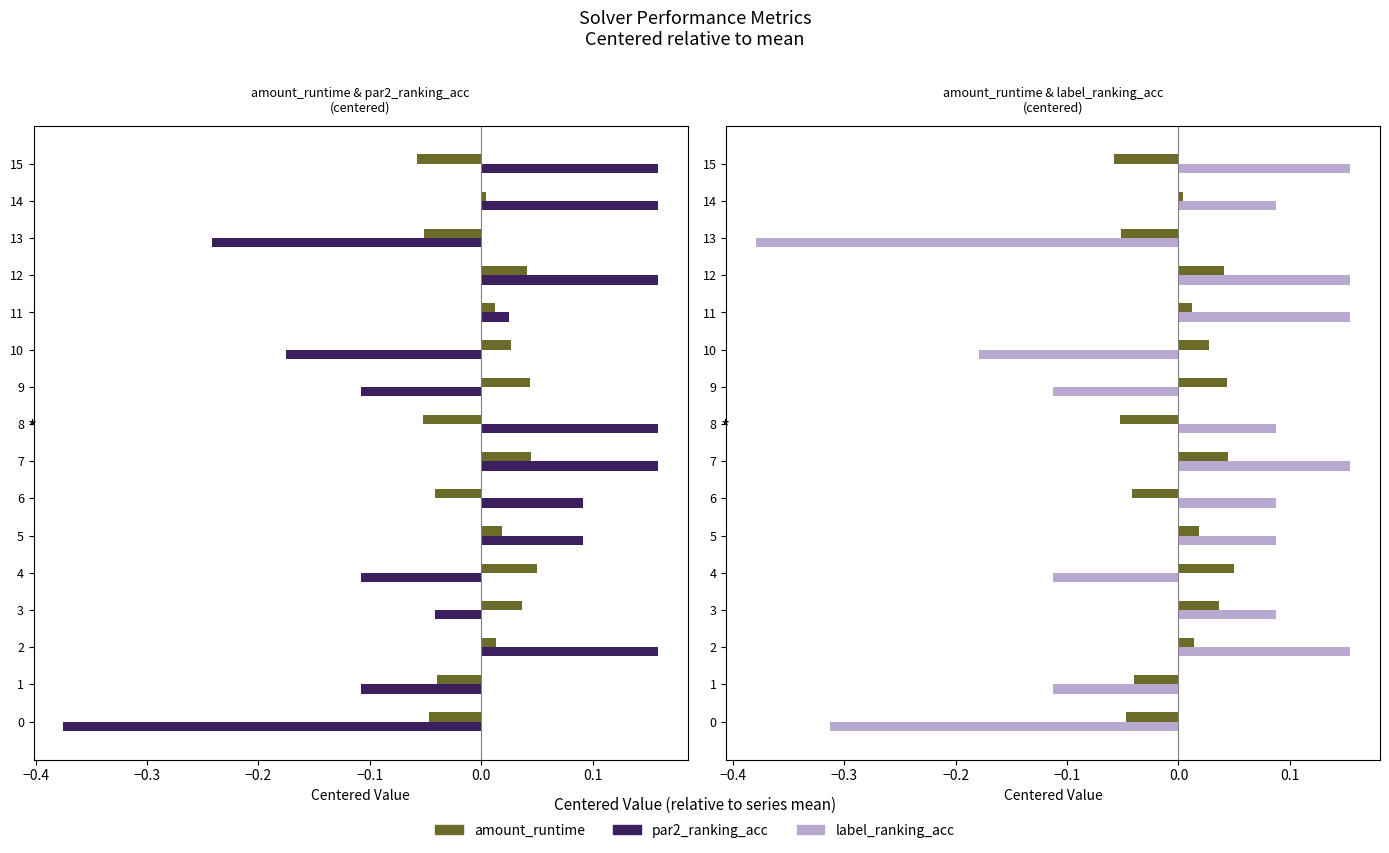

What position from the right is 11?

5